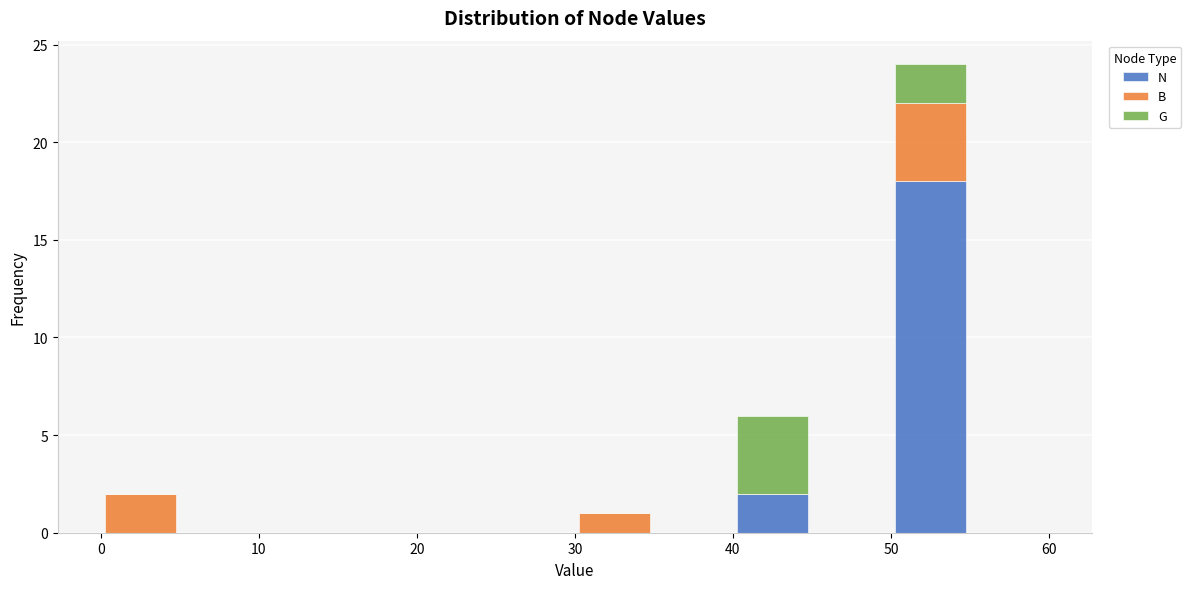

Reading left to right, transcribe this chart: for each stacked bar, give the range it covers on the x-axis and its total height. The values are not printed on the chart, so give them approximately, as read against the axis.

0 to 5: 2
5 to 10: 0
10 to 15: 0
15 to 20: 0
20 to 25: 0
25 to 30: 0
30 to 35: 1
35 to 40: 0
40 to 45: 6
45 to 50: 0
50 to 55: 24
55 to 60: 0